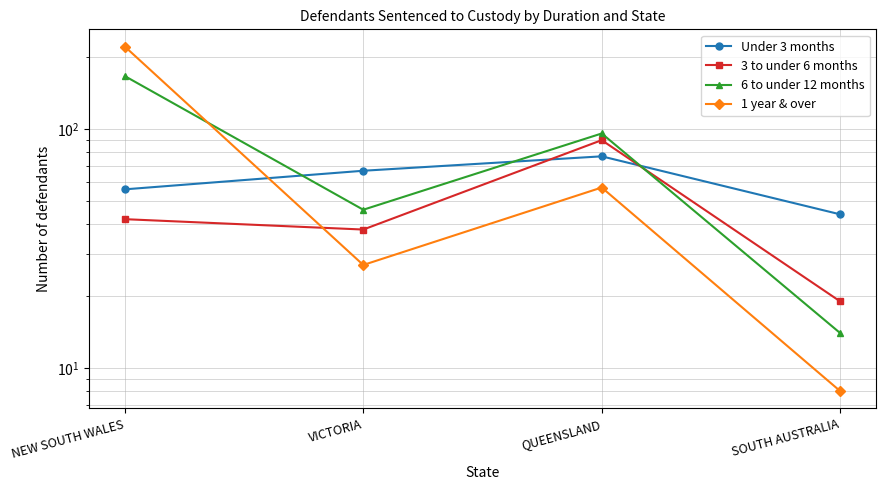

Count the number of data series in this chart.

4